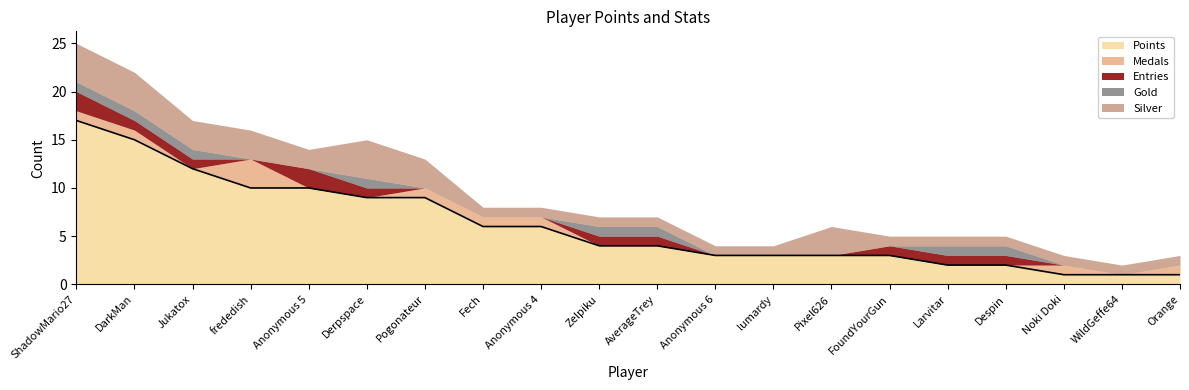

Which series changed the most between Derpspace and Pogonateur?

Medals